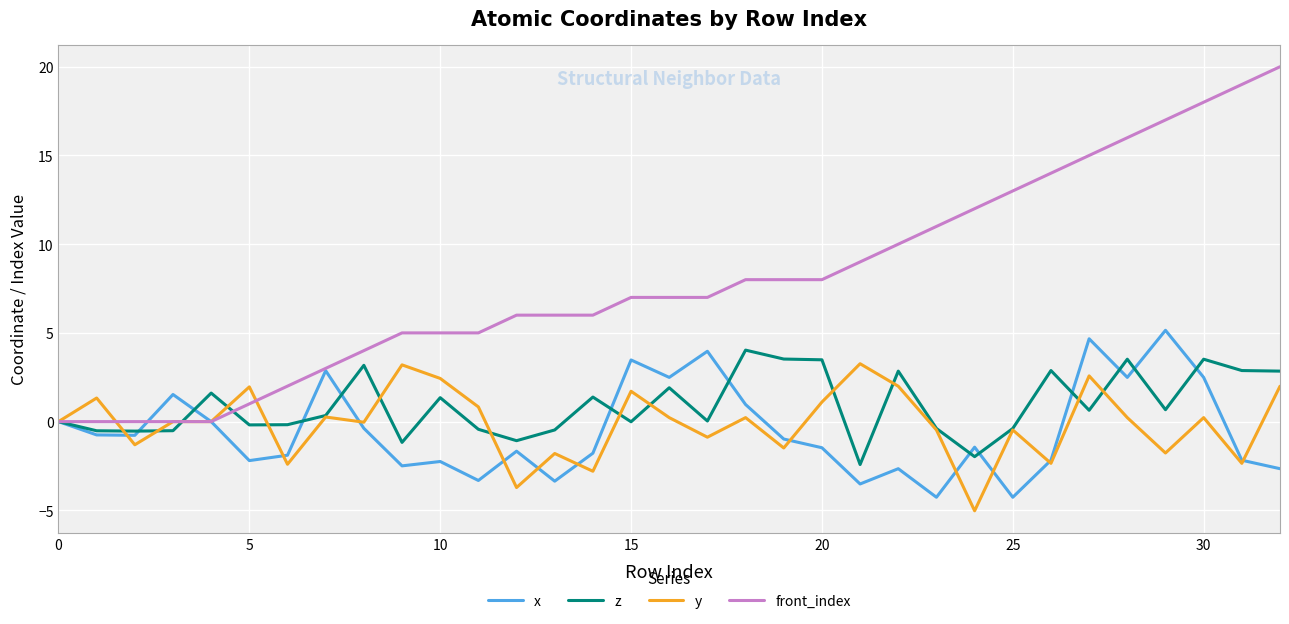

True or false: z has more than 0 points higher than both neighbors.

True